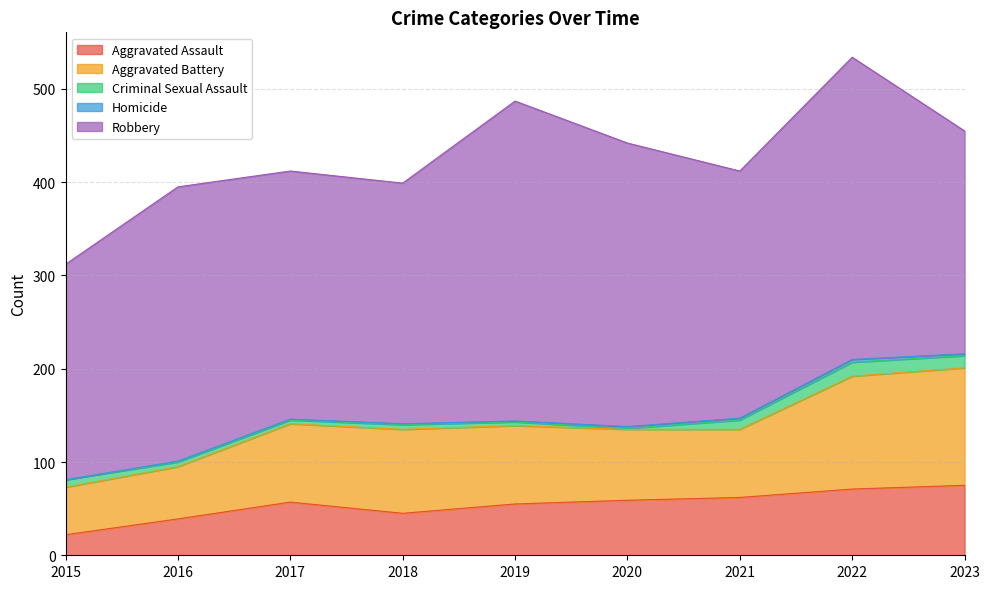

The Criminal Sexual Assault series shows 10 at 2021. True or false?

True